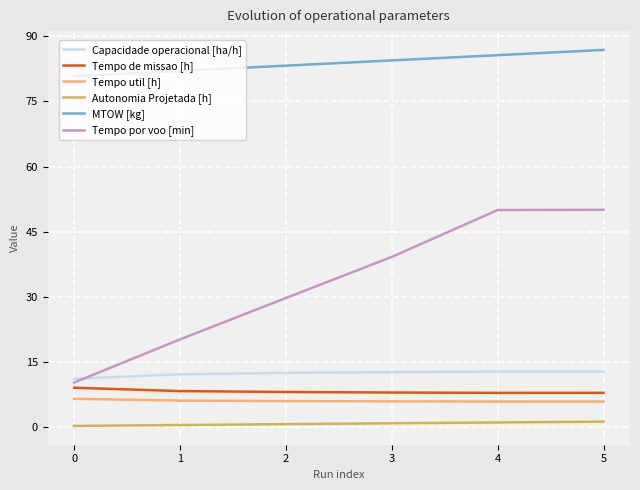

What is the difference between the Capacidade operacional [ha/h] values at 0 and 1?

1.0